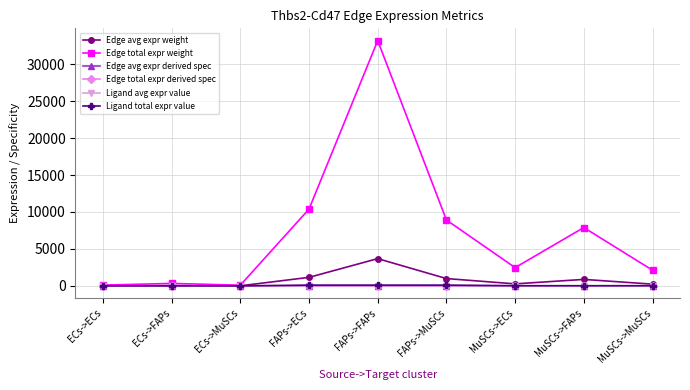

What is the maximum value for Edge avg expr weight?

3688.5